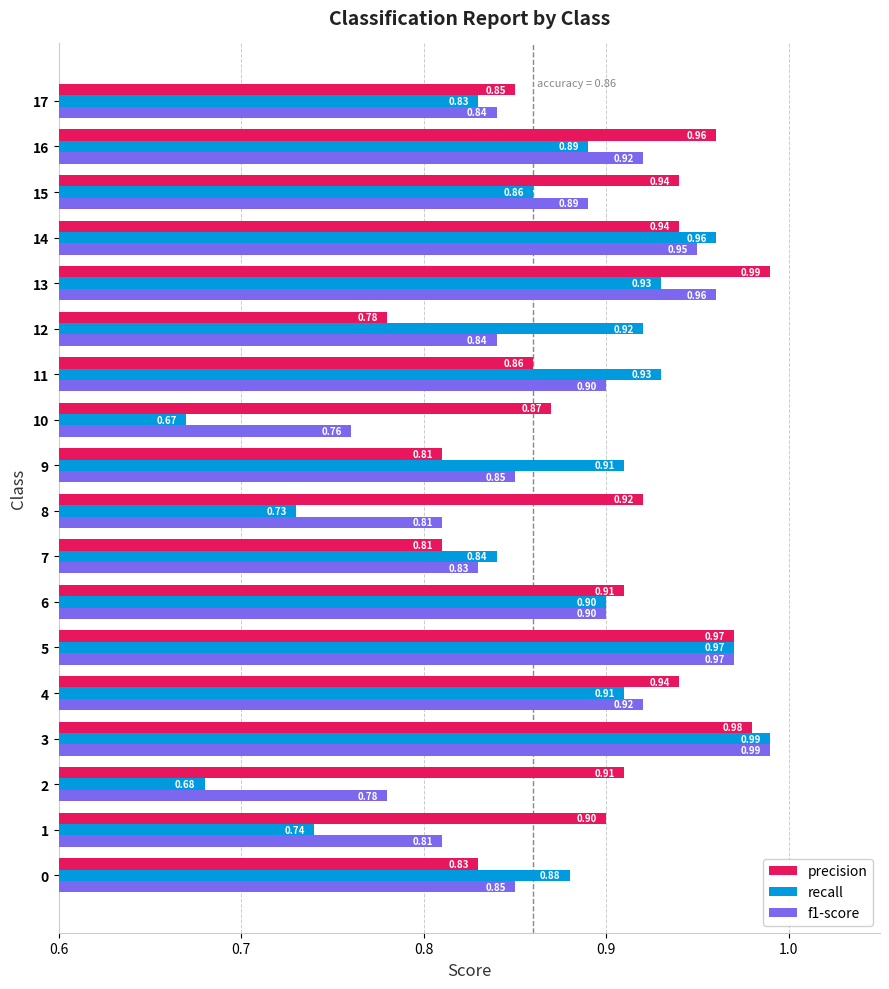

At 2, list the series in order from largest to smallest.

precision, f1-score, recall